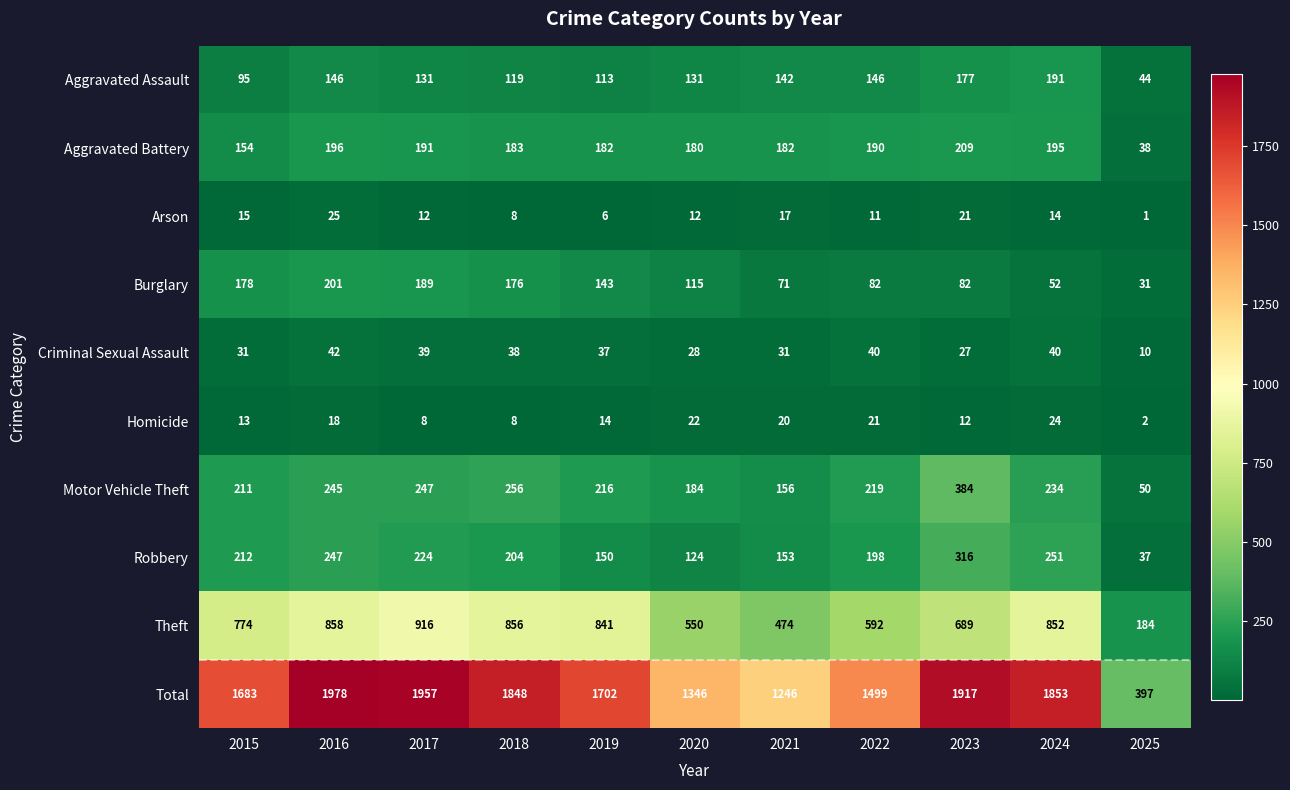

Which category has the lowest value across all series?

2025